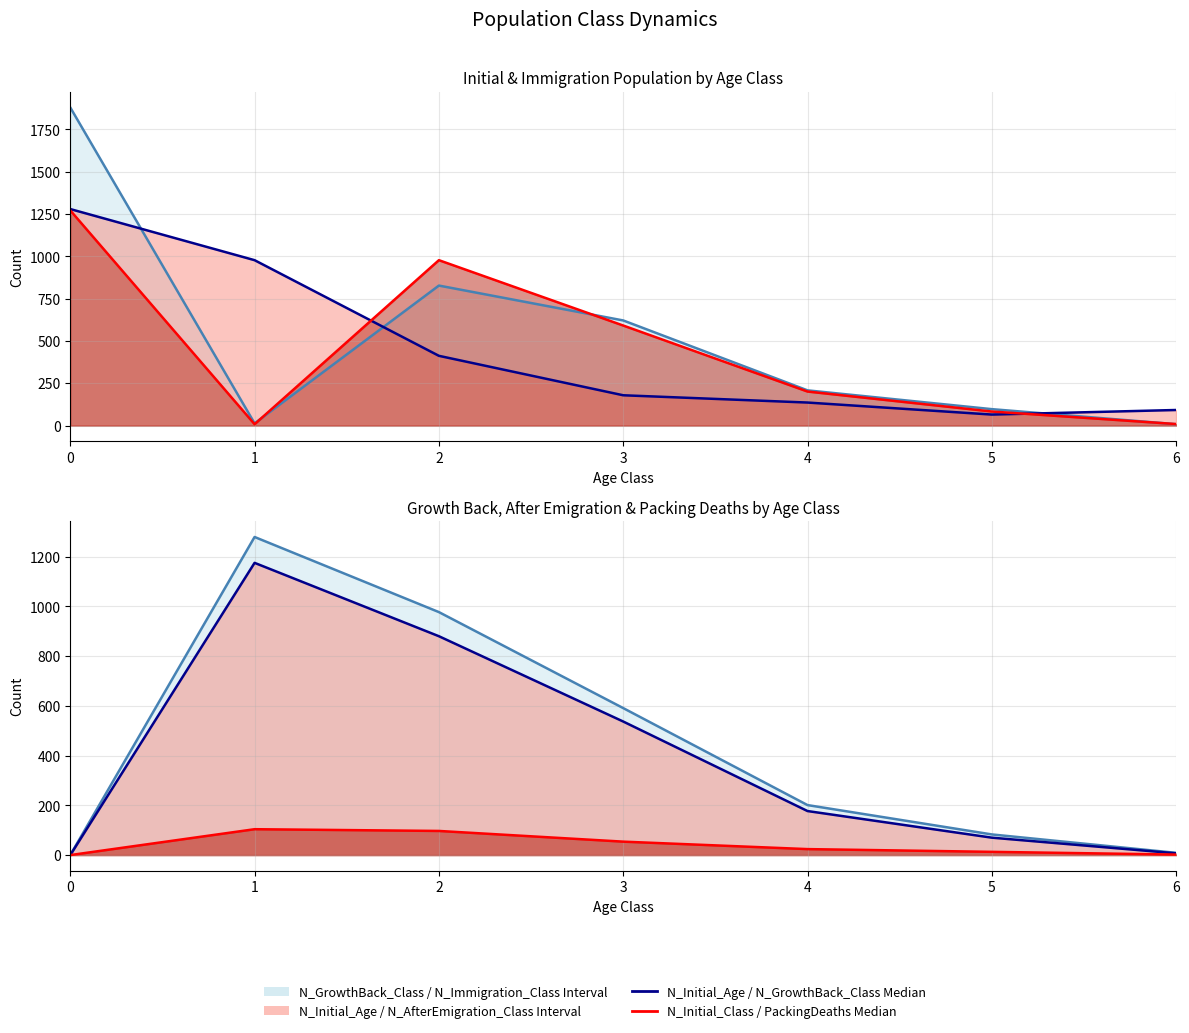

How many lines are shown in the chart?

6